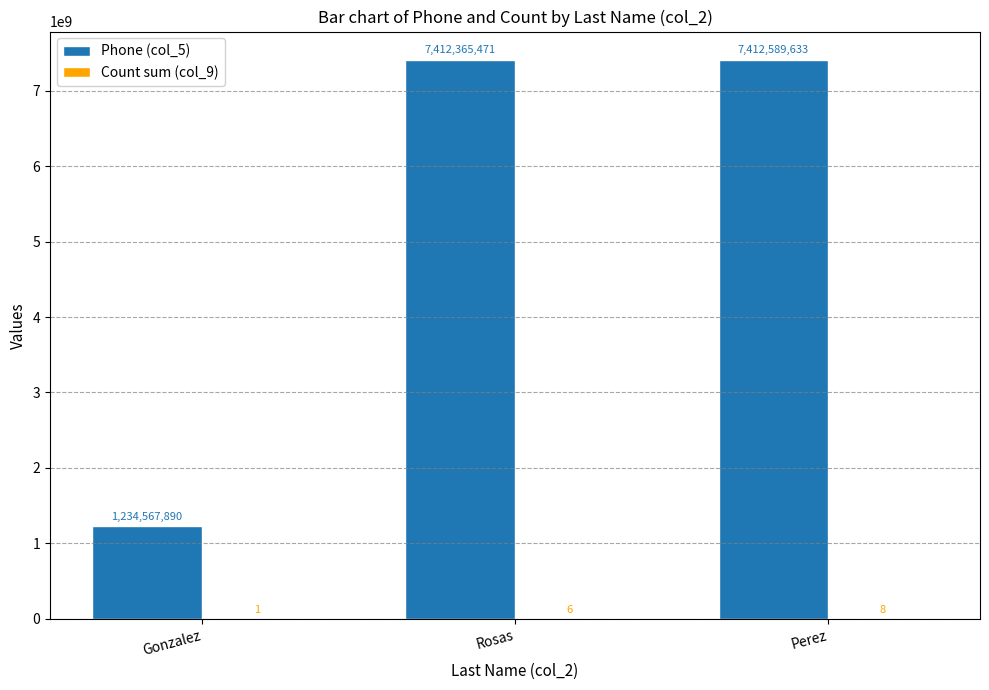

At which category does the chart reach its peak across all series?

Perez